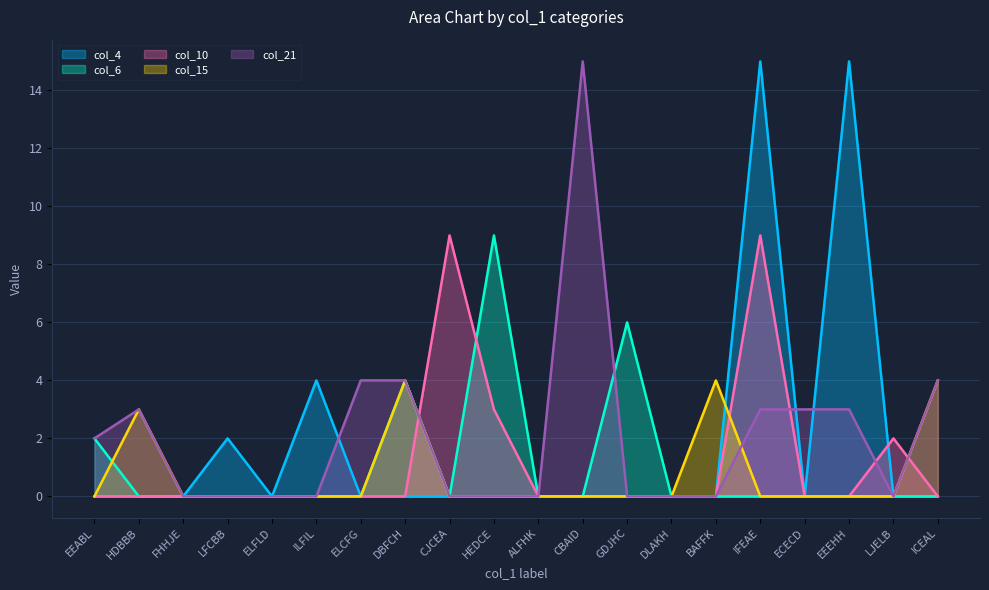

What are all the series names shown in the legend?

col_4, col_6, col_10, col_15, col_21